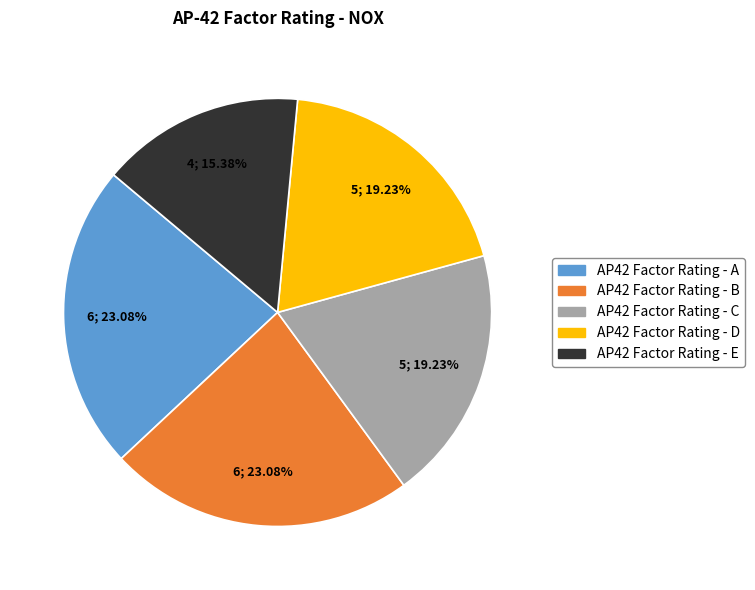

Is the sum of AP42 Factor Rating - E and AP42 Factor Rating - C greater than half?

No